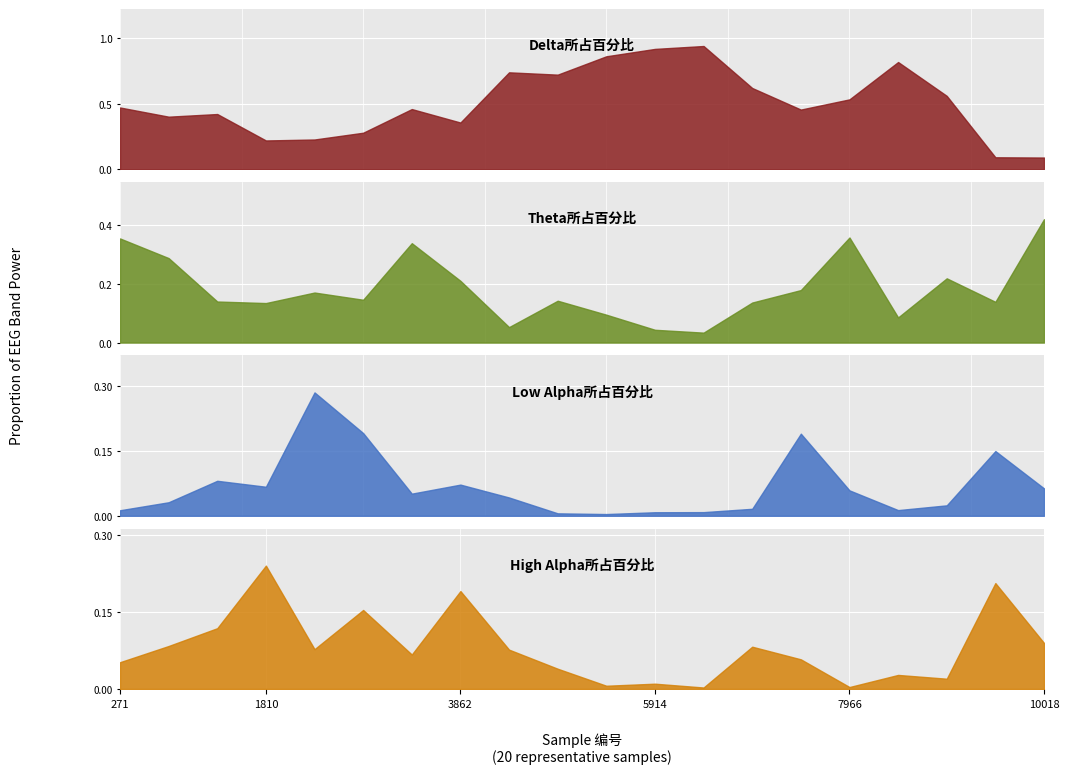

Between which two adjacent categories do High Alpha所占百分比 and Low Alpha所占百分比 first intersect?

1810 and 2323